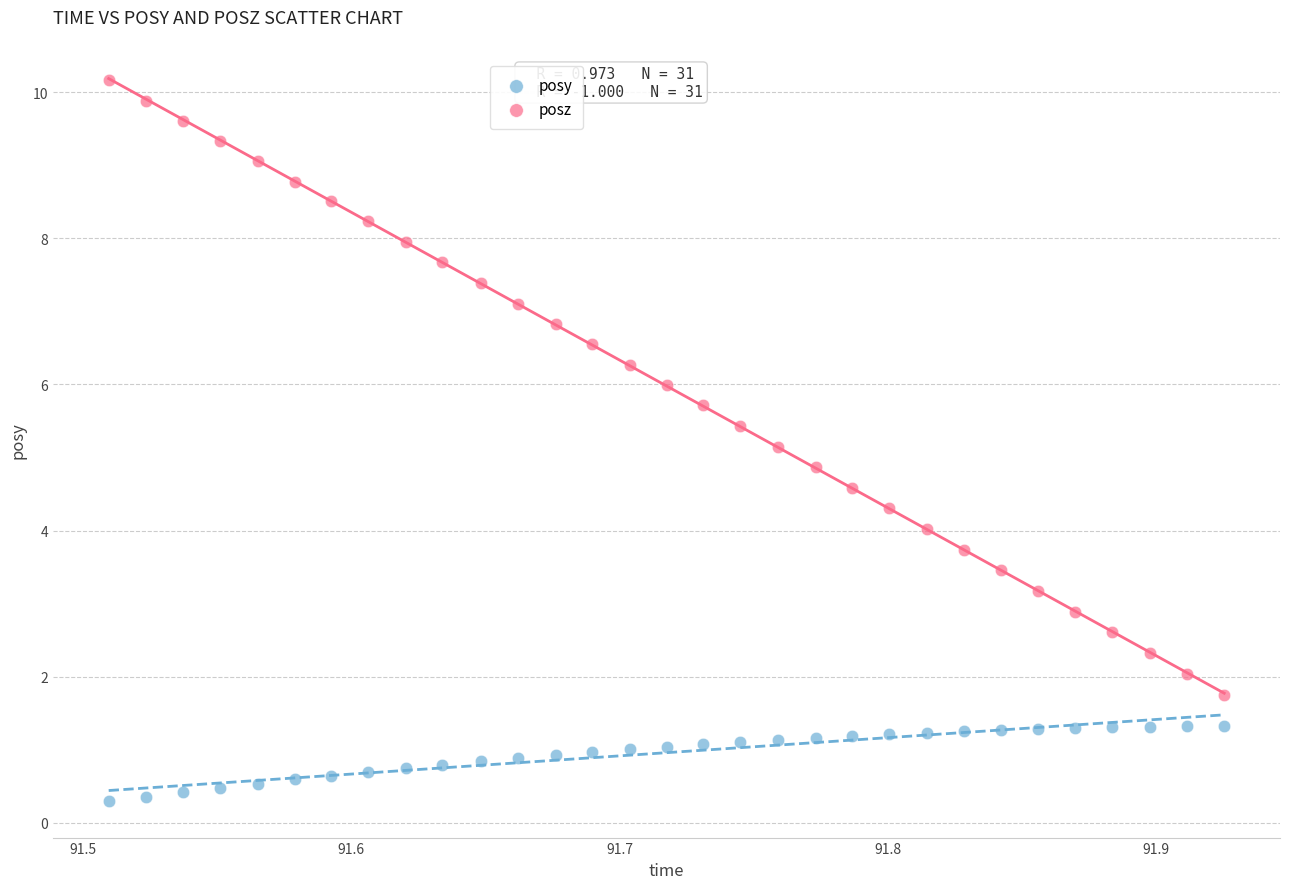

What are all the series names shown in the legend?

posy, posz